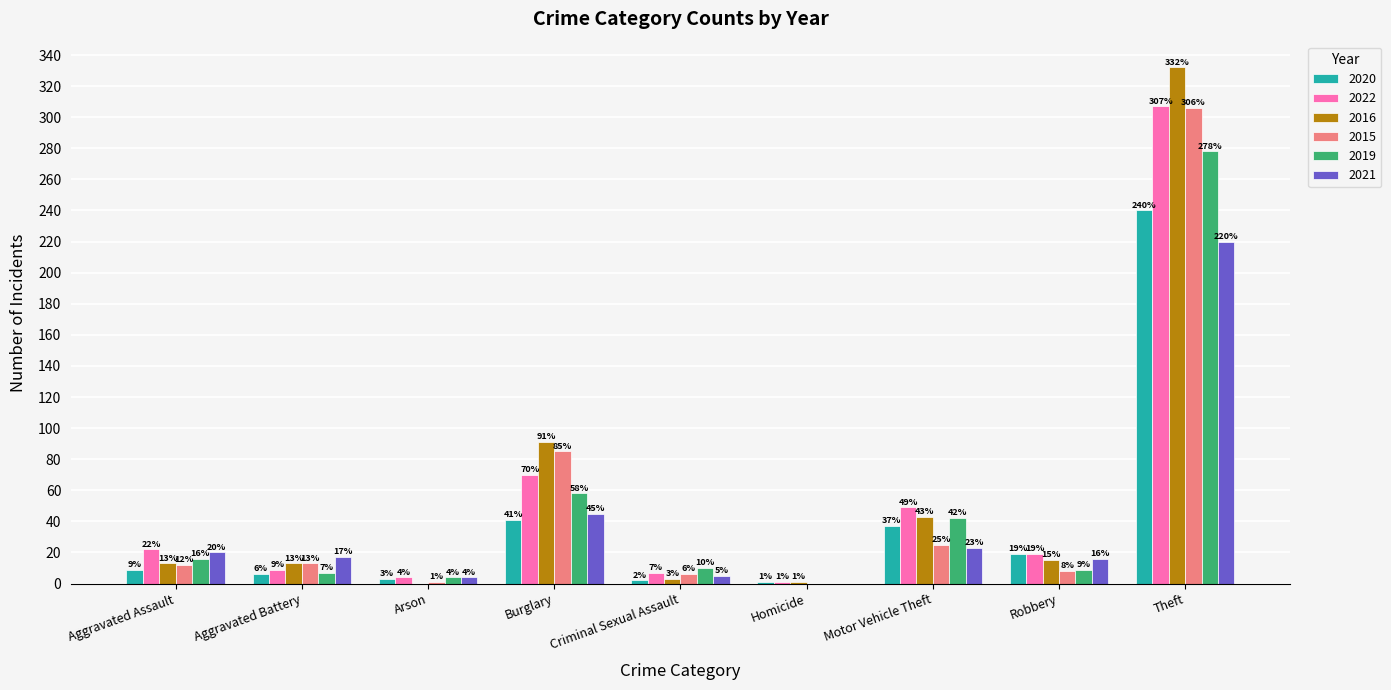

What is the sum of all 2021 values?

350